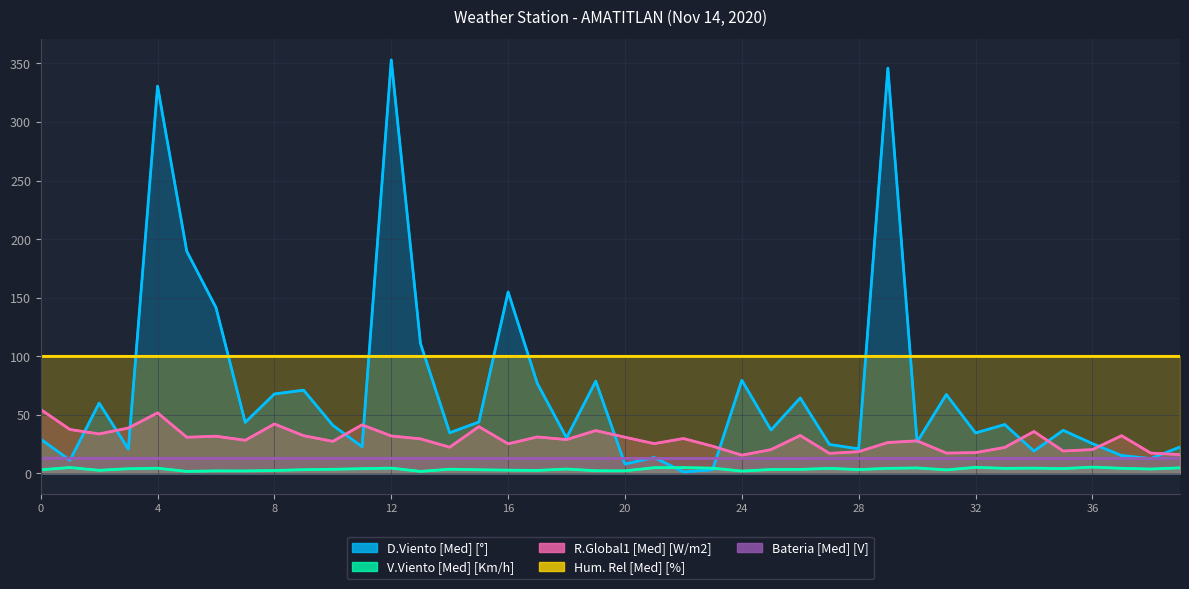

Count the number of categories in the chart.

40